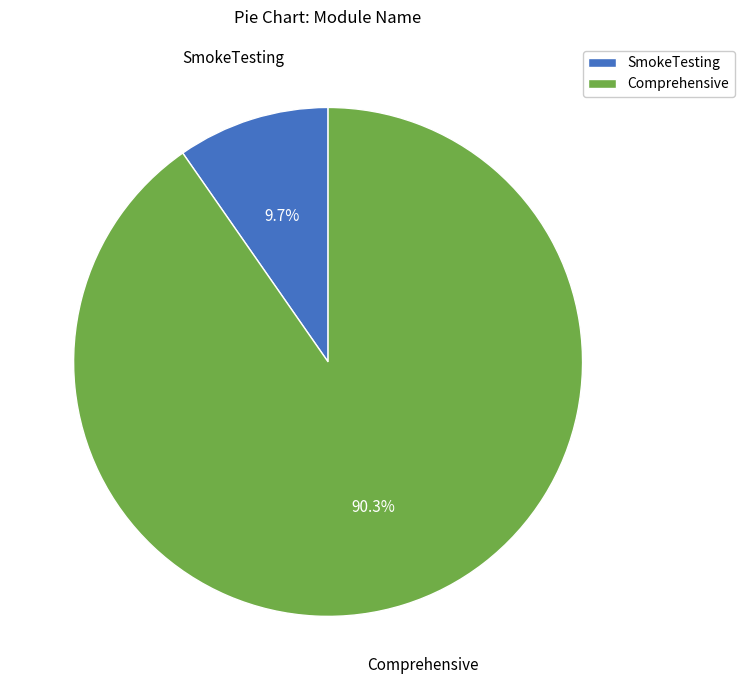

What is the majority slice?

Comprehensive